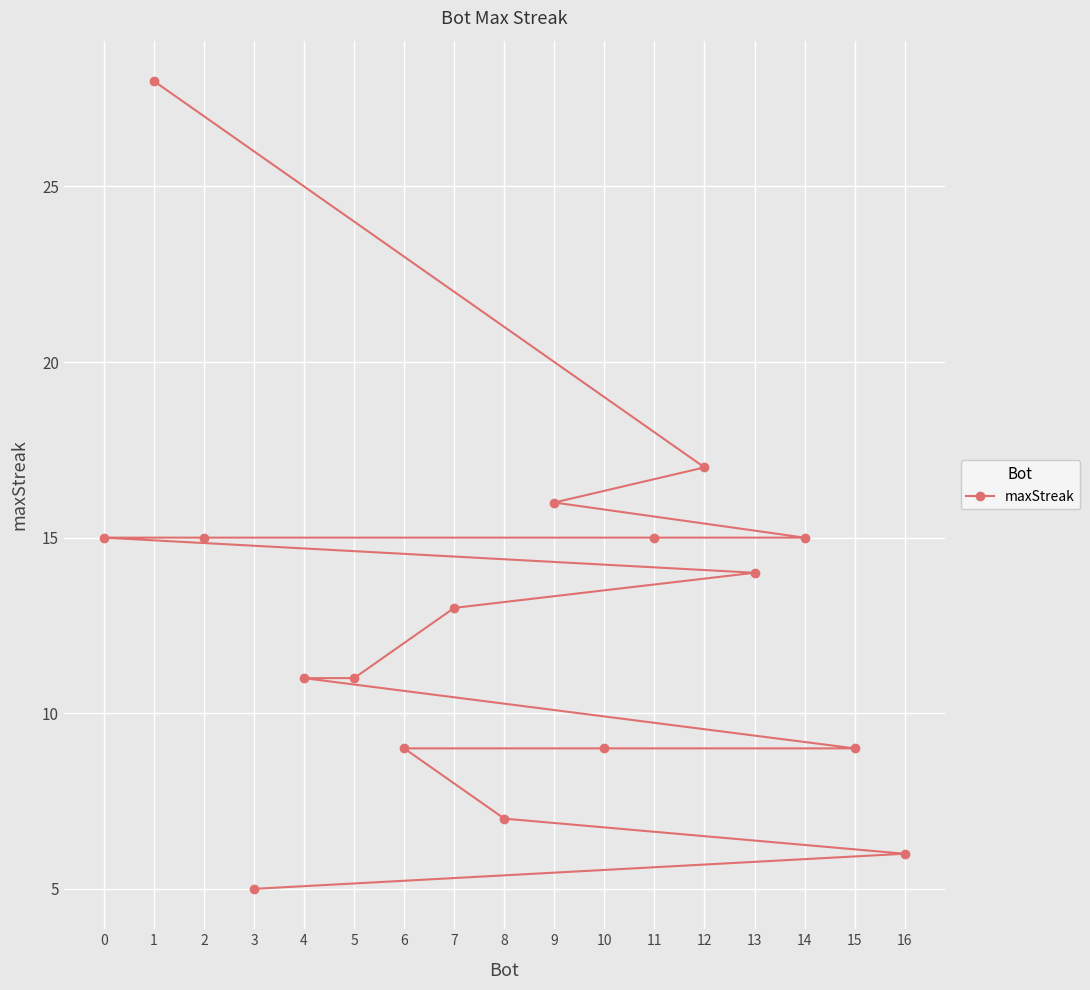

Which label corresponds to the largest value in the chart?

1